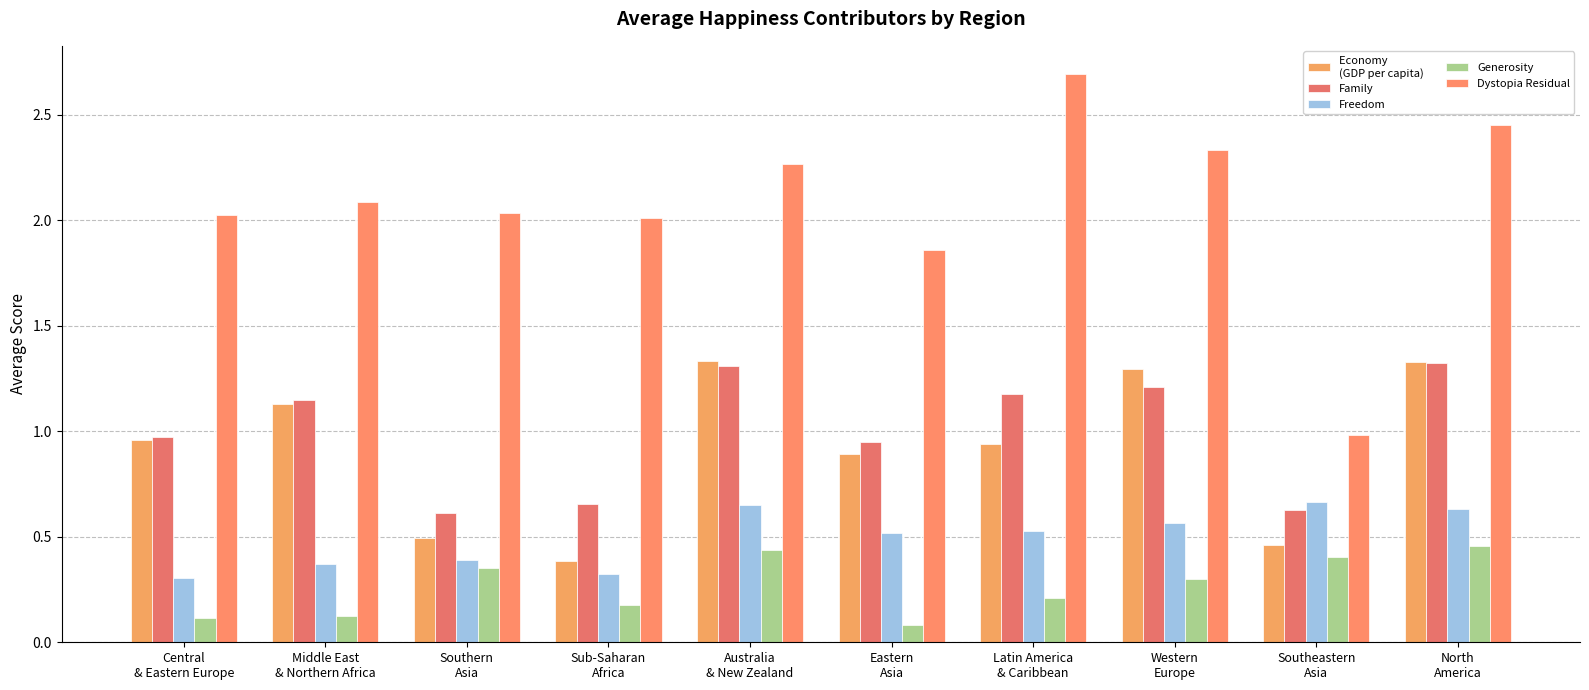

What position from the left is Western
Europe?

8